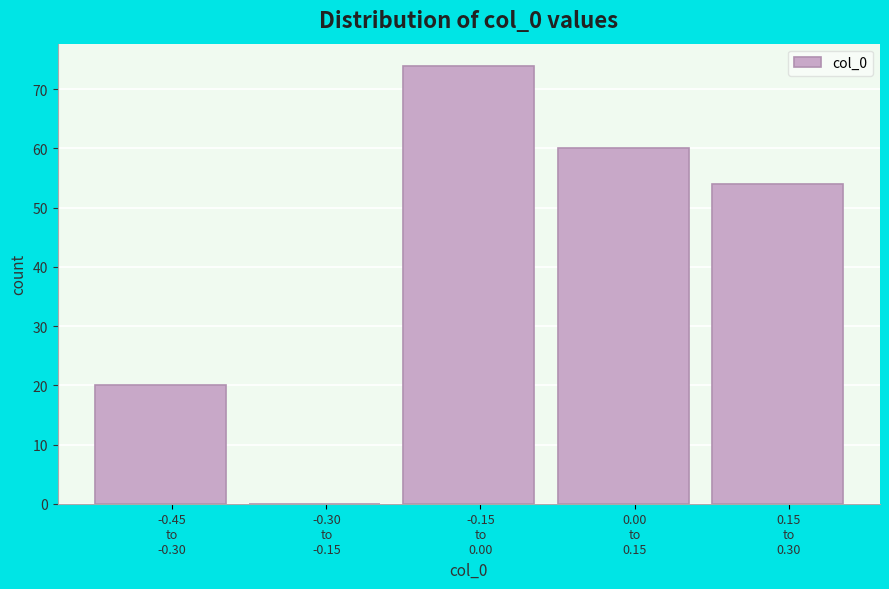

What is the sum of all values?

208